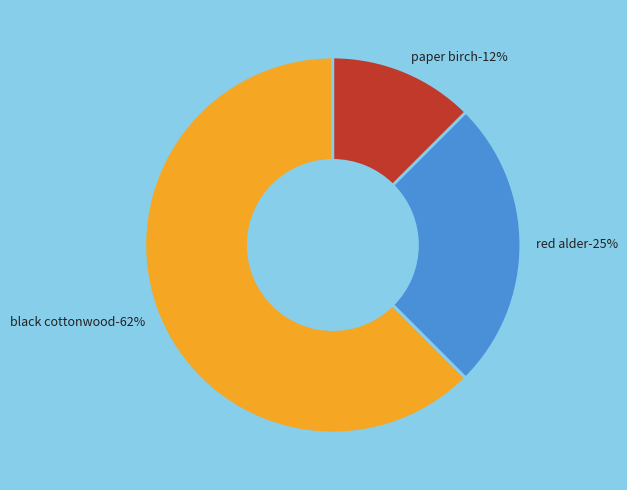

What percentage is the red alder slice, to the nearest percent?

25%